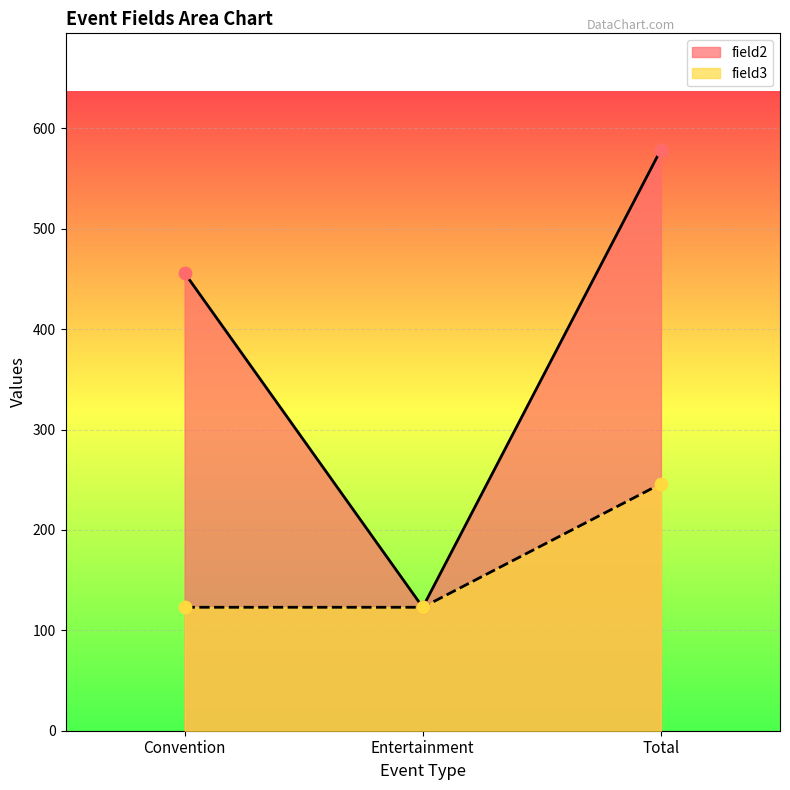

Is the value of field3 at Entertainment greater than the value of field2 at Entertainment?

No